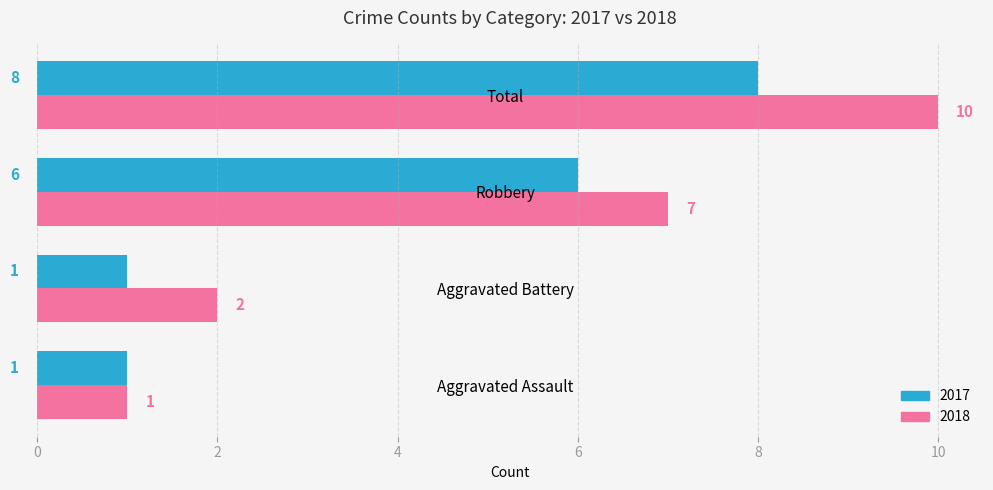

Where is 2017 nearest to the value 4?

Robbery